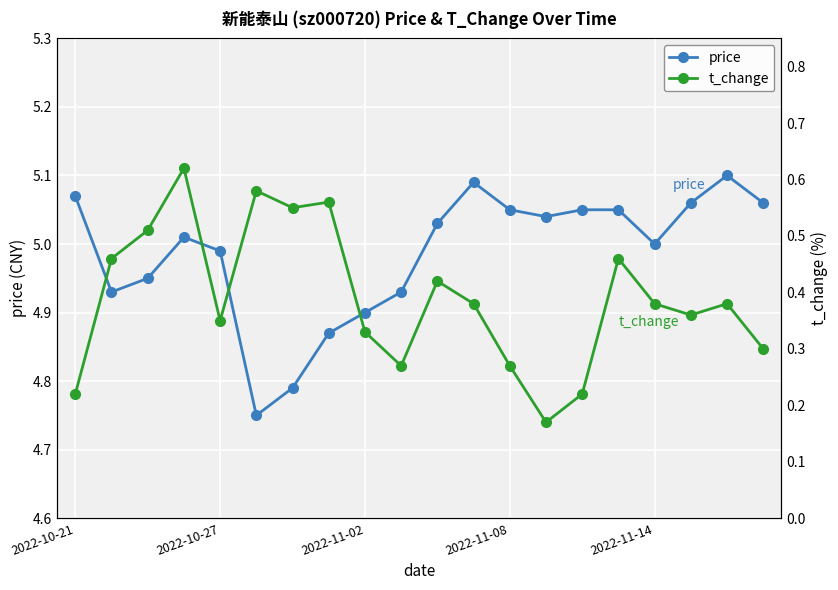

True or false: price has more than 2 interior local peaks.

True